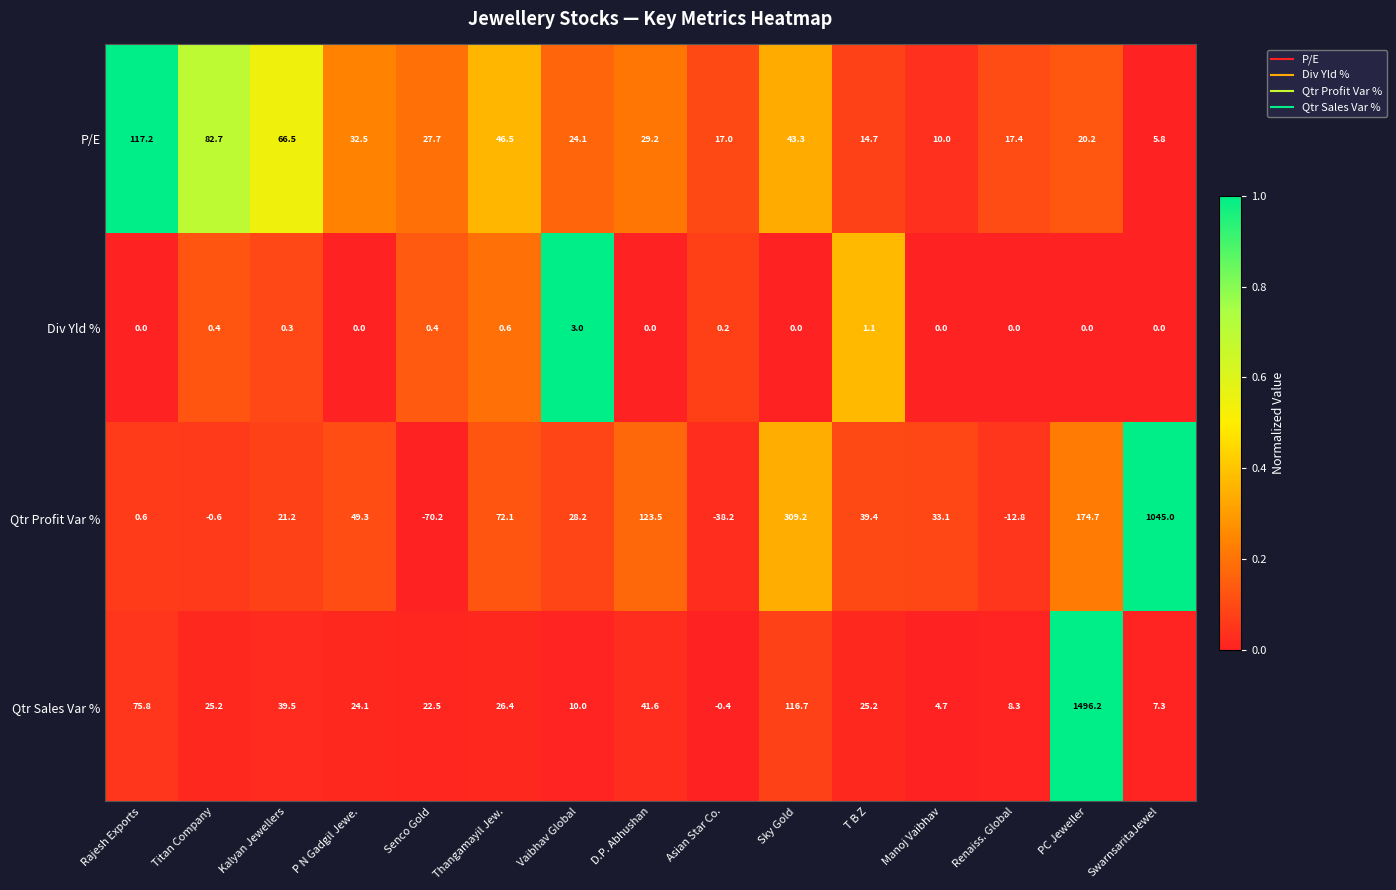

Rank the series at P N Gadgil Jewe. from highest to lowest value.

Qtr Profit Var %, P/E, Qtr Sales Var %, Div Yld %